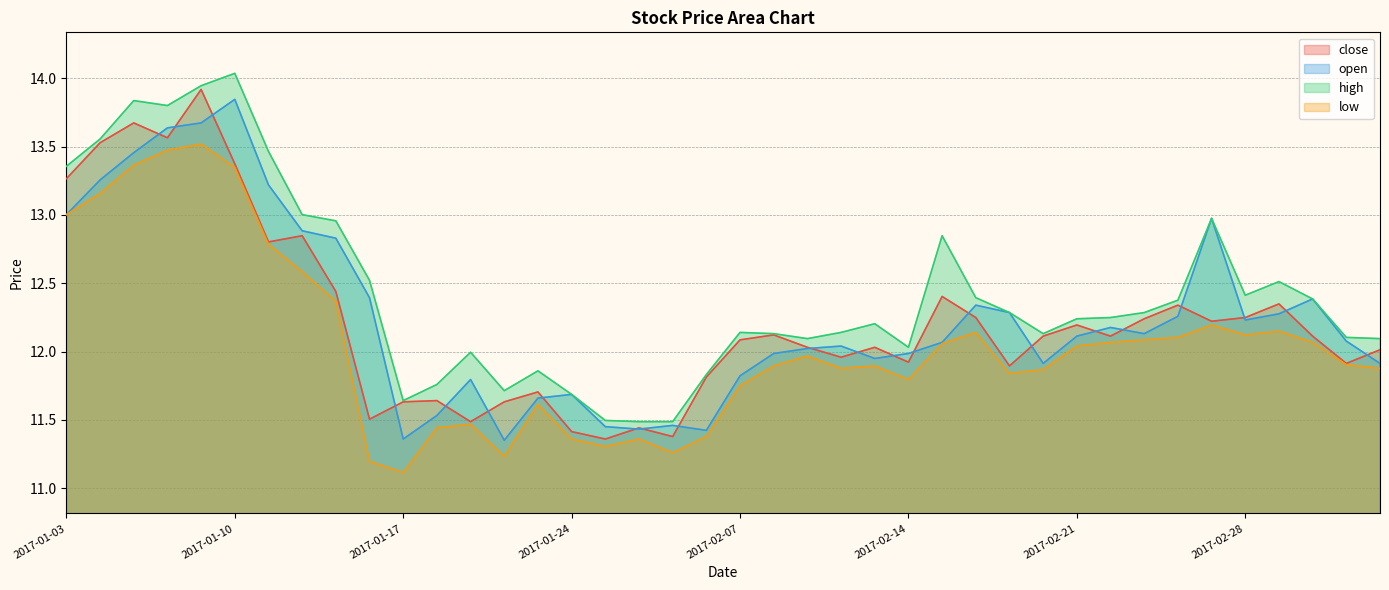

What is the label of the 12th point from the left?

2017-01-18